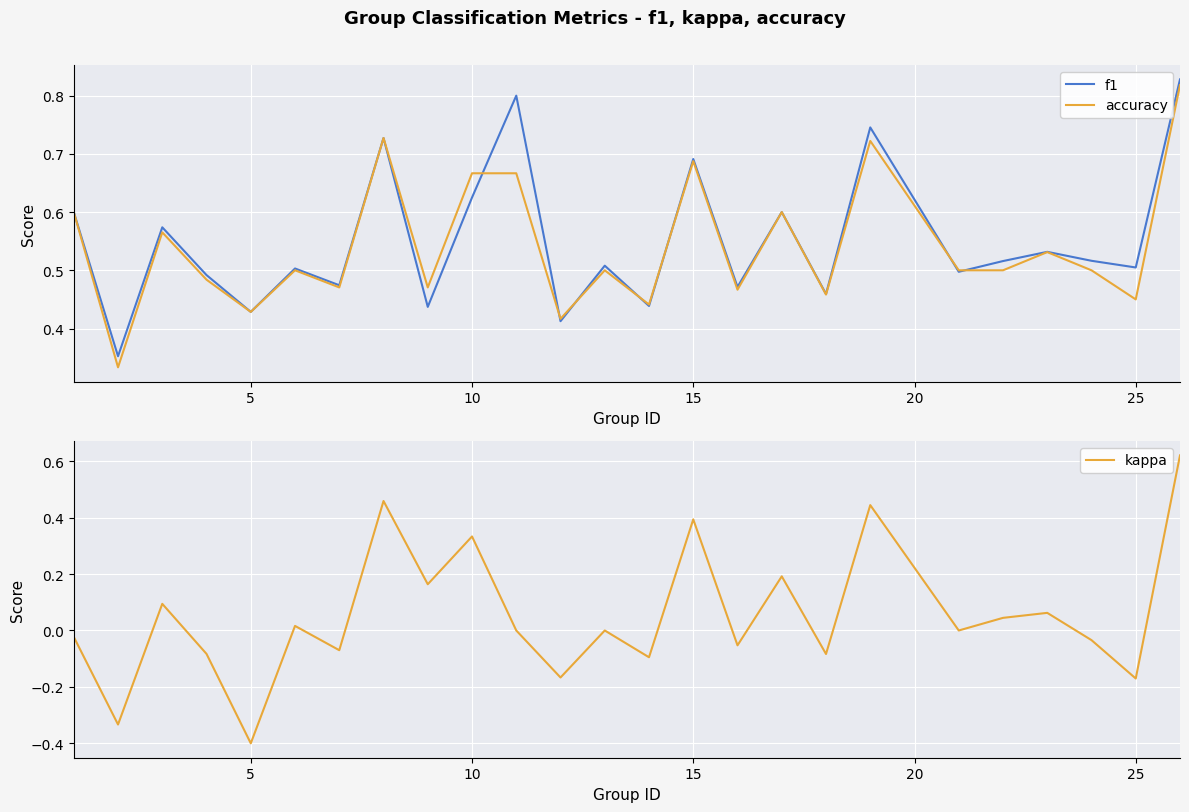

The f1 series shows 0.4 at 15. True or false?

False